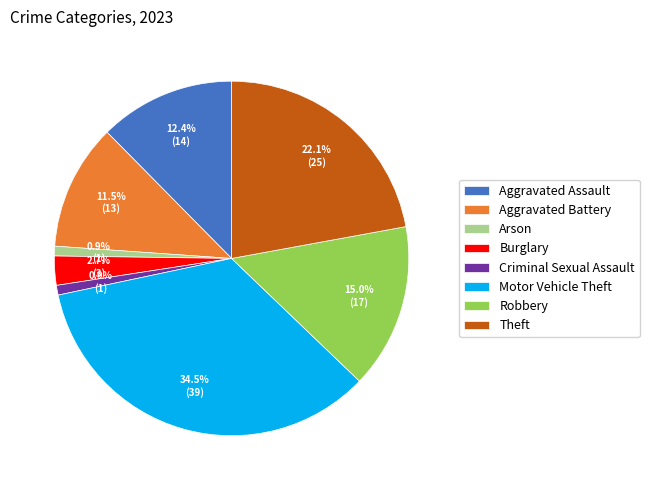

To the nearest percent, what is the difference between the largest and smallest slice percentages?

34%